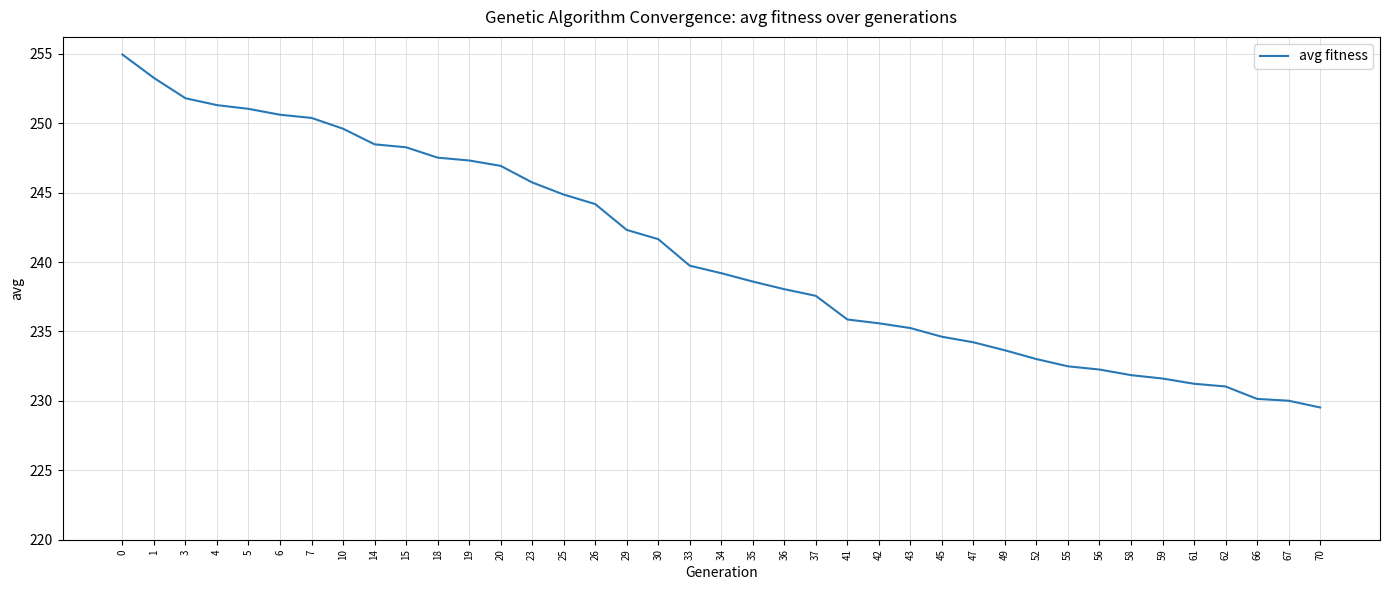

What is the difference between the second highest and minimum values?

23.7